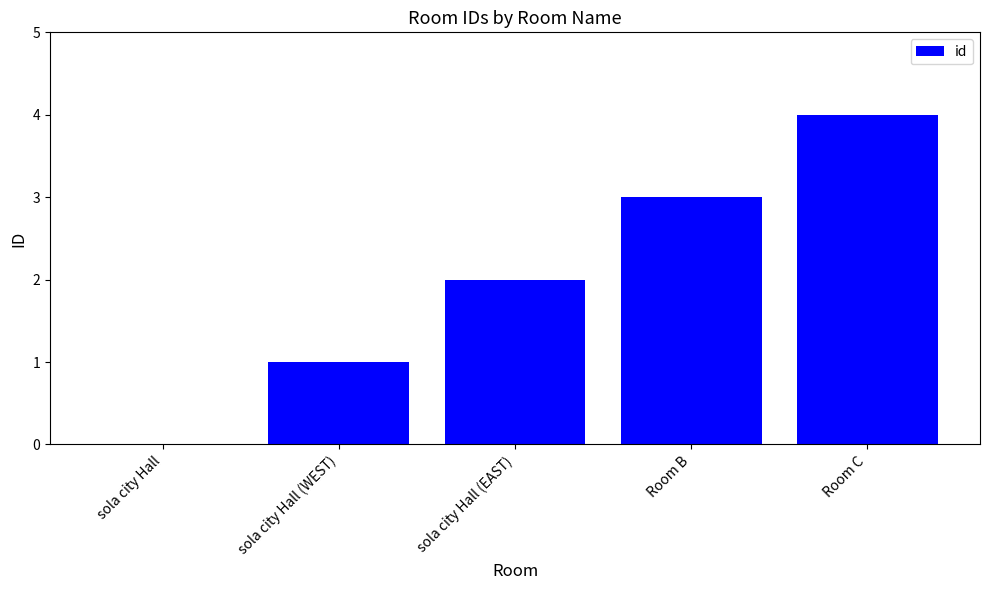

What is the change in value from Room B to Room C?

+1